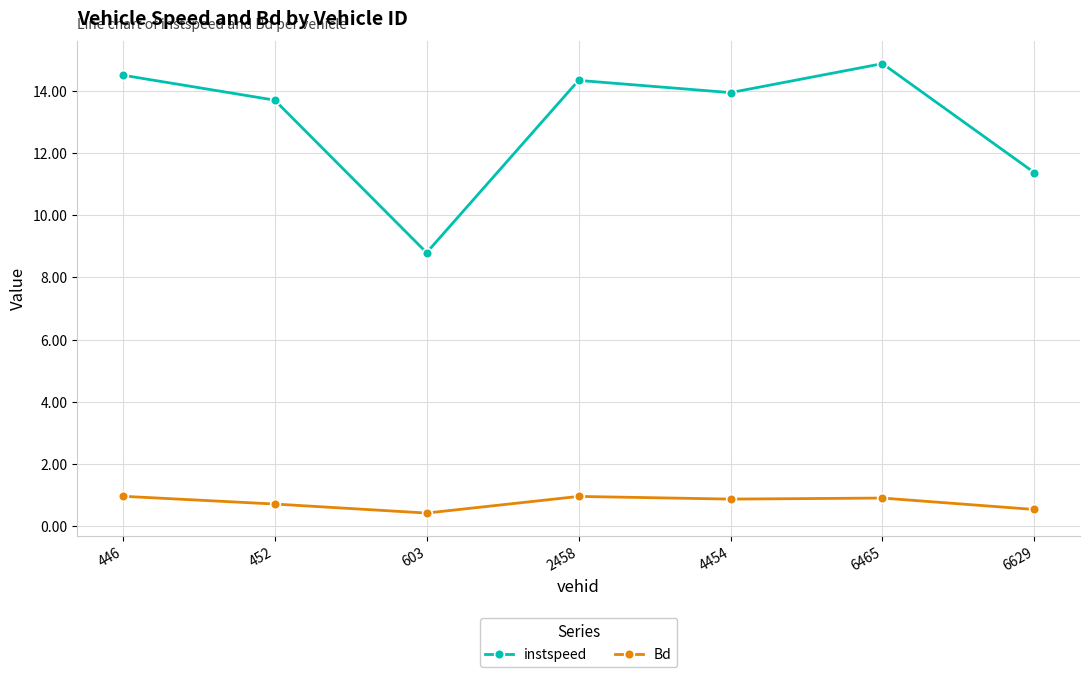

Rank the categories by instspeed value from highest to lowest.

6465, 446, 2458, 4454, 452, 6629, 603